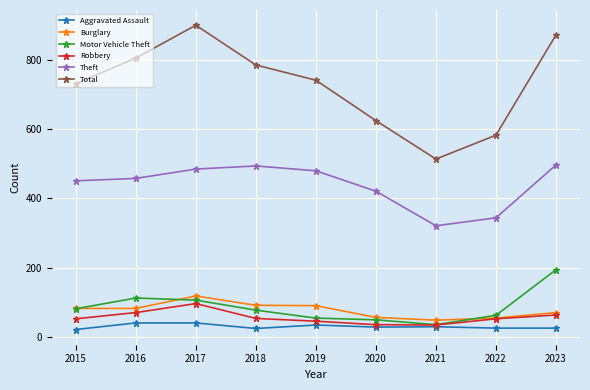

How many lines are shown in the chart?

6